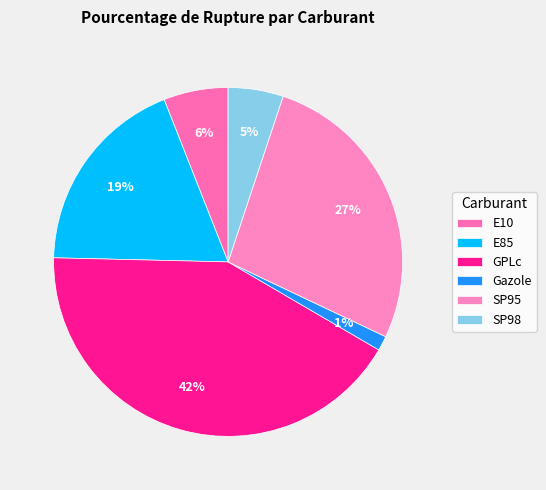

Which slice is the smallest?

Gazole